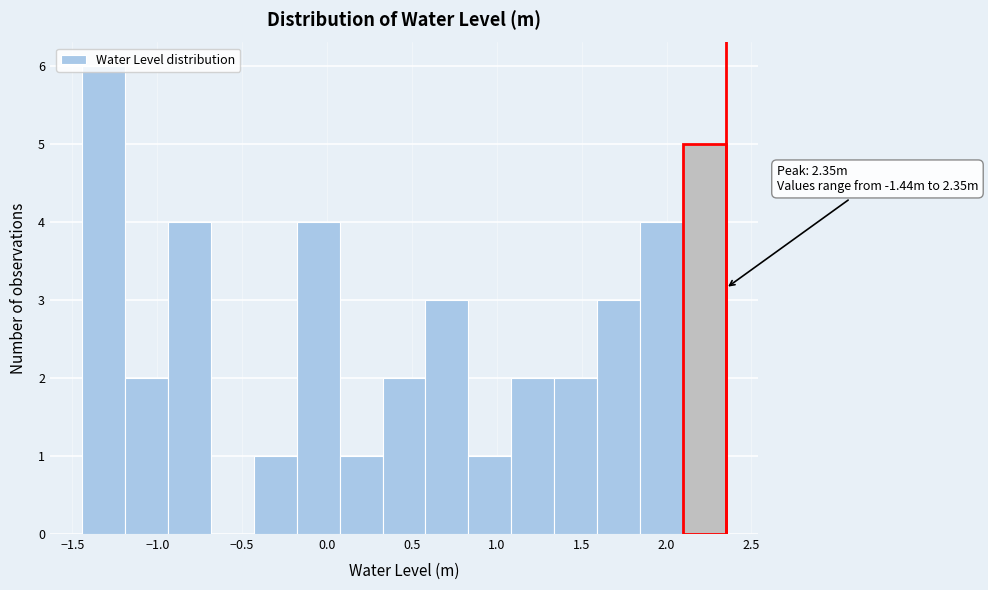

Over which range of the x-axis is the bar tallest?

-1.45 to -1.20